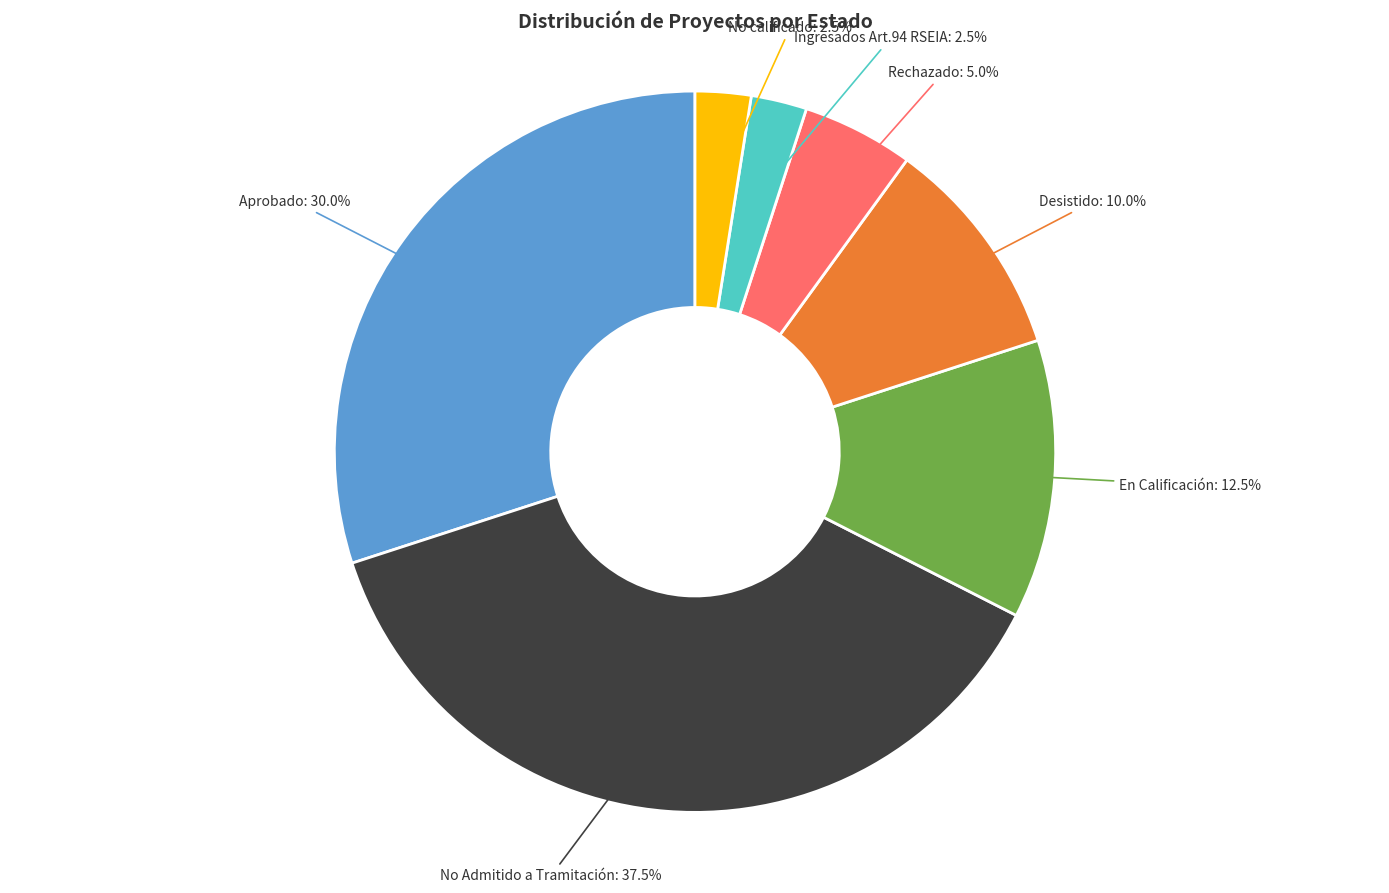

Is the sum of Desistido and No calificado greater than half?

No